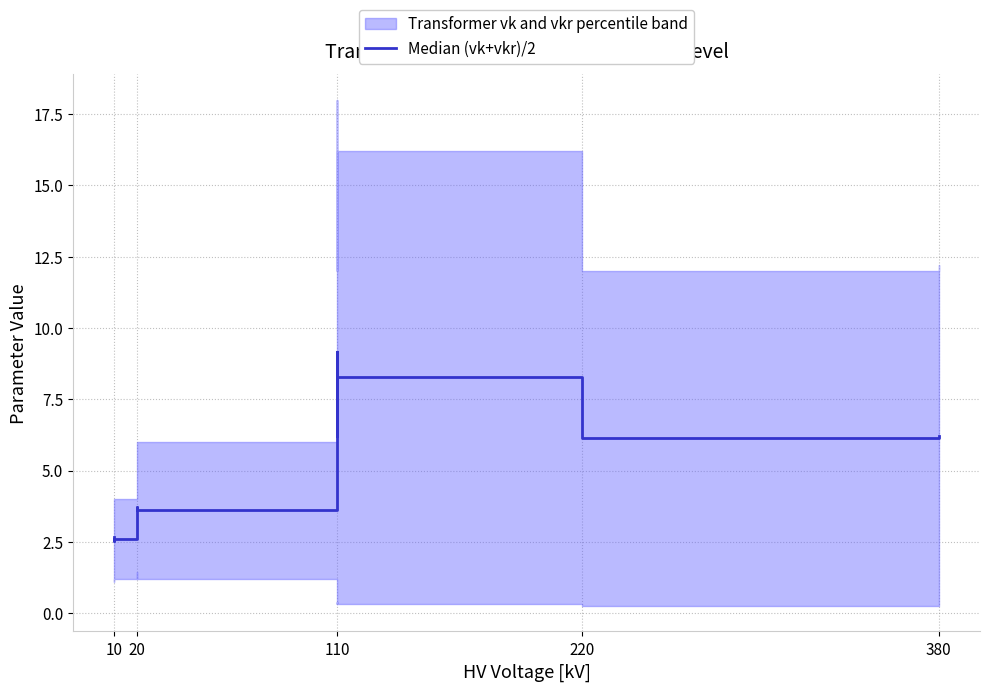

What is the ratio of the value at 20 to the value at 110?

0.6